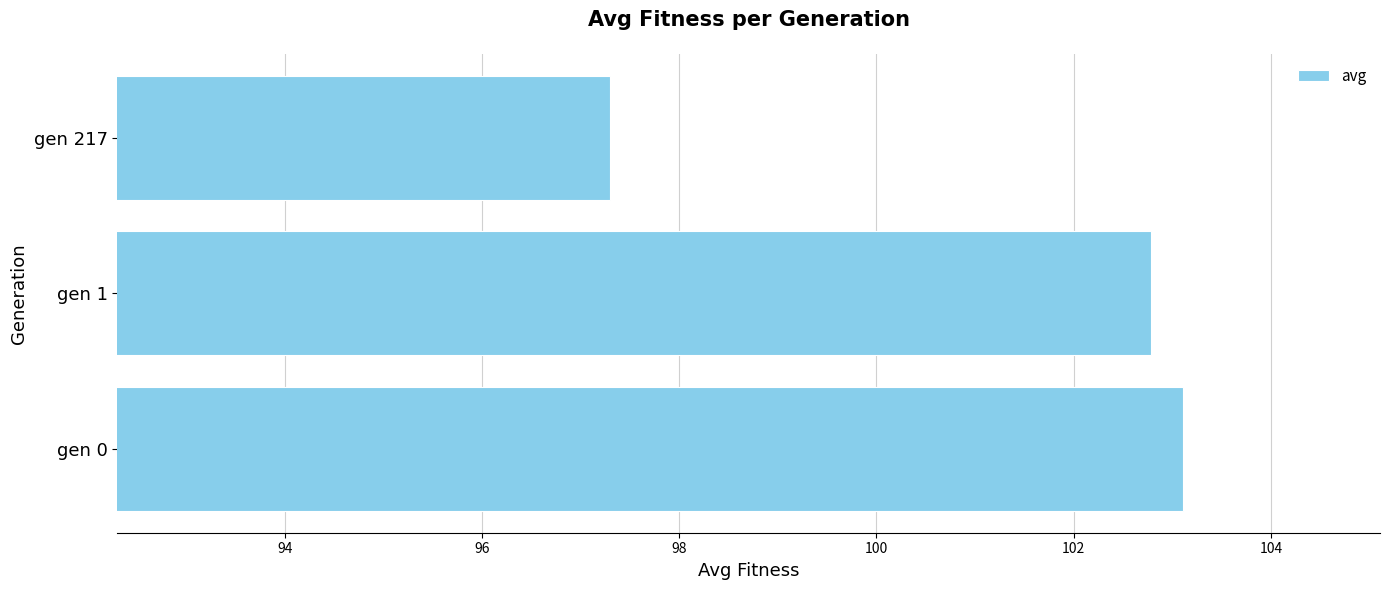

What value does the data have at gen 217?

97.3